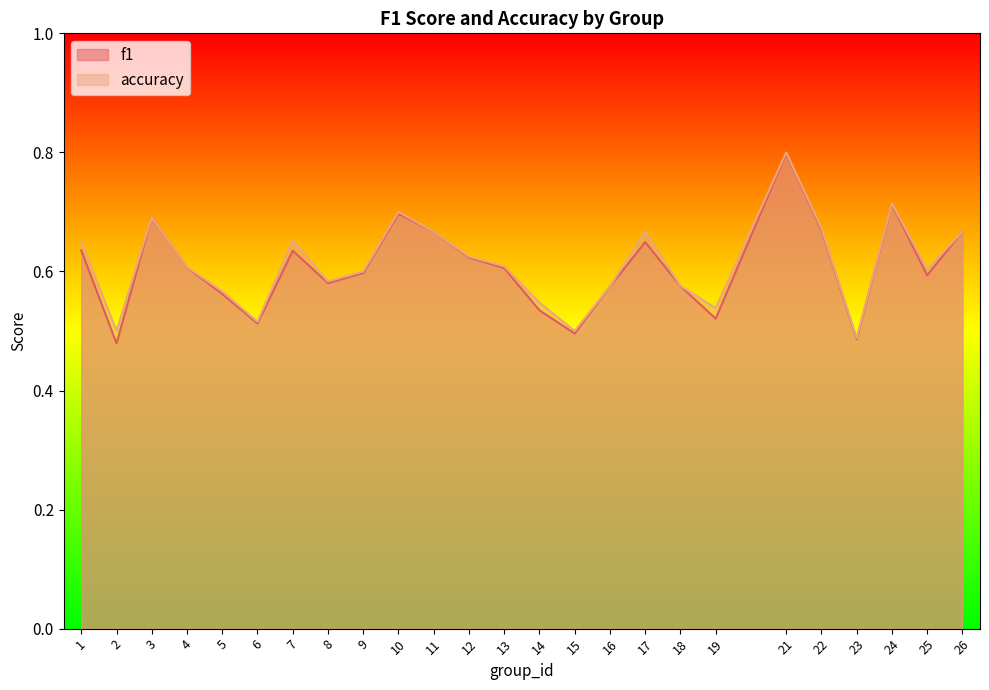

Reading left to right, what are all the values shown in this chart?

f1: 1=0.6	2=0.5	3=0.7	4=0.6	5=0.6	6=0.5	7=0.6	8=0.6	9=0.6	10=0.7	11=0.7	12=0.6	13=0.6	14=0.5	15=0.5	16=0.6	17=0.6	18=0.6	19=0.5	21=0.8	22=0.7	23=0.5	24=0.7	25=0.6	26=0.7
accuracy: 1=0.7	2=0.5	3=0.7	4=0.6	5=0.6	6=0.5	7=0.7	8=0.6	9=0.6	10=0.7	11=0.7	12=0.6	13=0.6	14=0.5	15=0.5	16=0.6	17=0.7	18=0.6	19=0.5	21=0.8	22=0.7	23=0.5	24=0.7	25=0.6	26=0.7